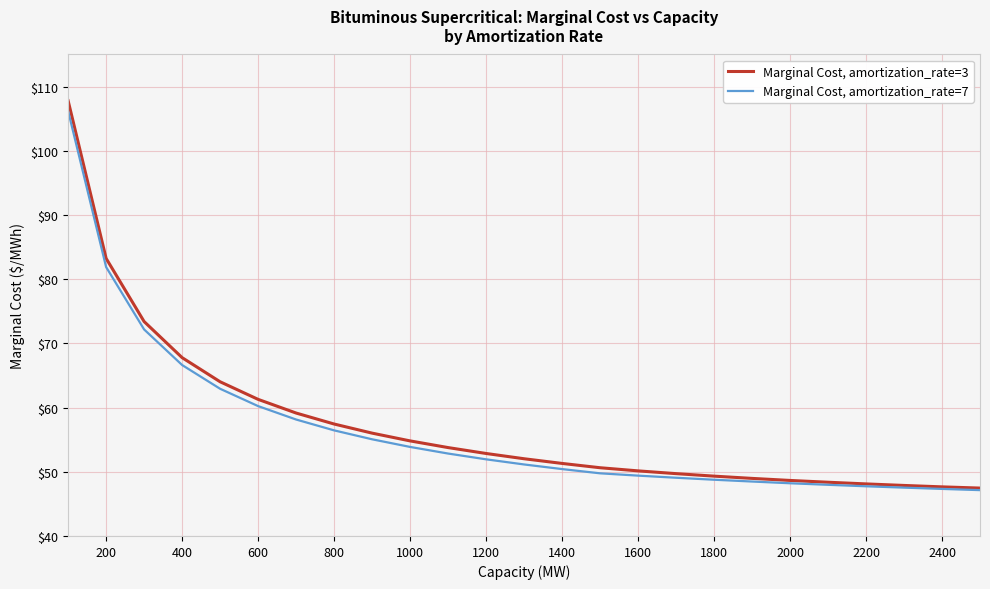

What is the greatest value displayed?

107.8